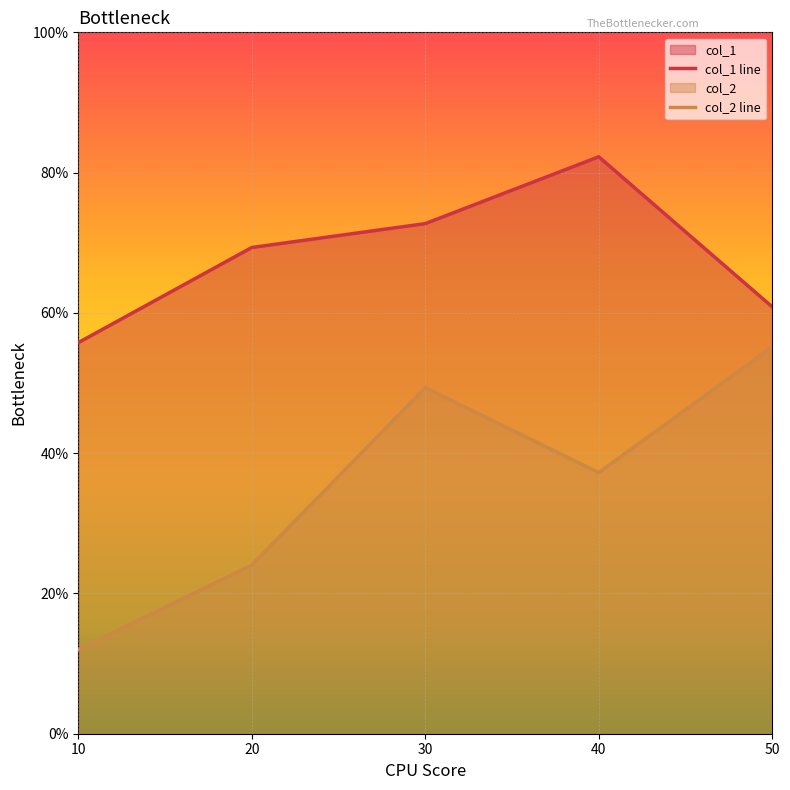

What is the average value of the col_2 line series?

0.4